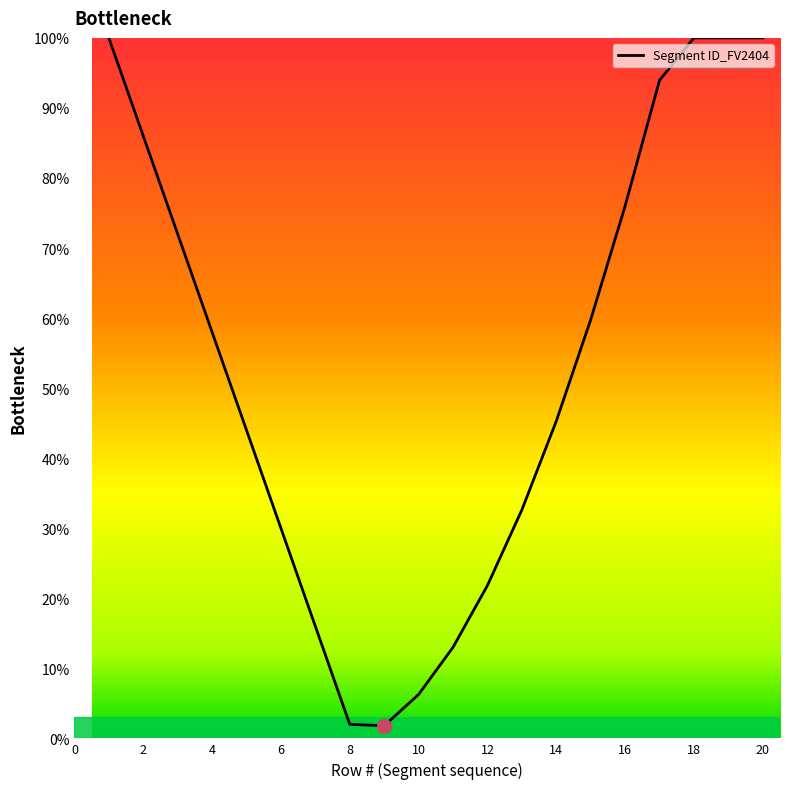

What is the greatest value displayed?

100.0